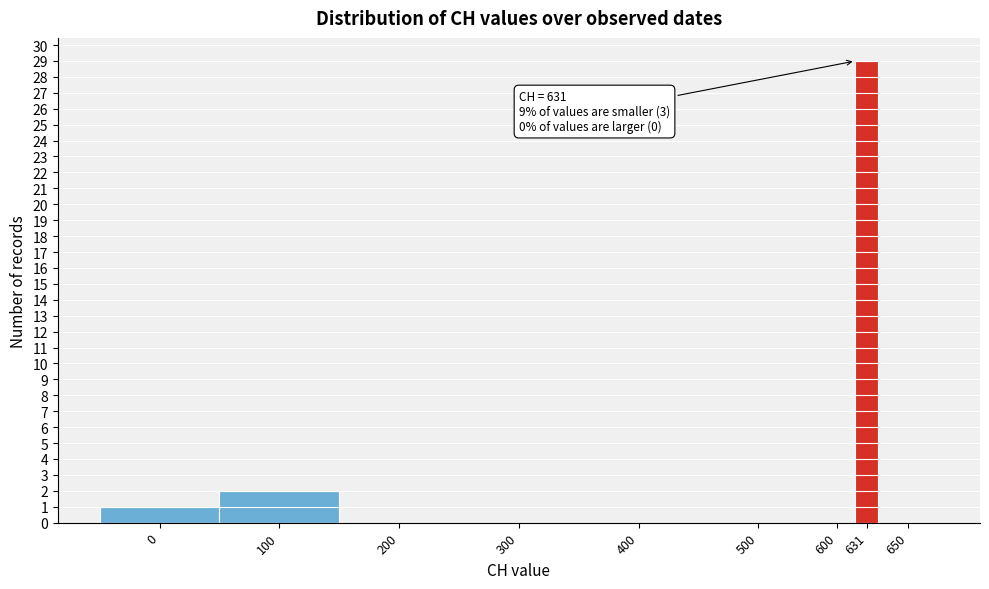

Reading right to left, extract all data points from this chart.

650=0	631=29	600=0	500=0	400=0	300=0	200=0	100=2	0=1